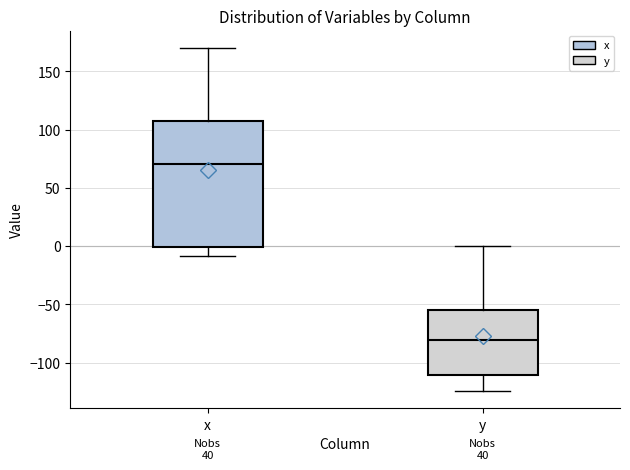

Where is the lower edge of the box for x on the y-axis? The values are not printed on the chart, so give them approximately, as read against the axis.

0